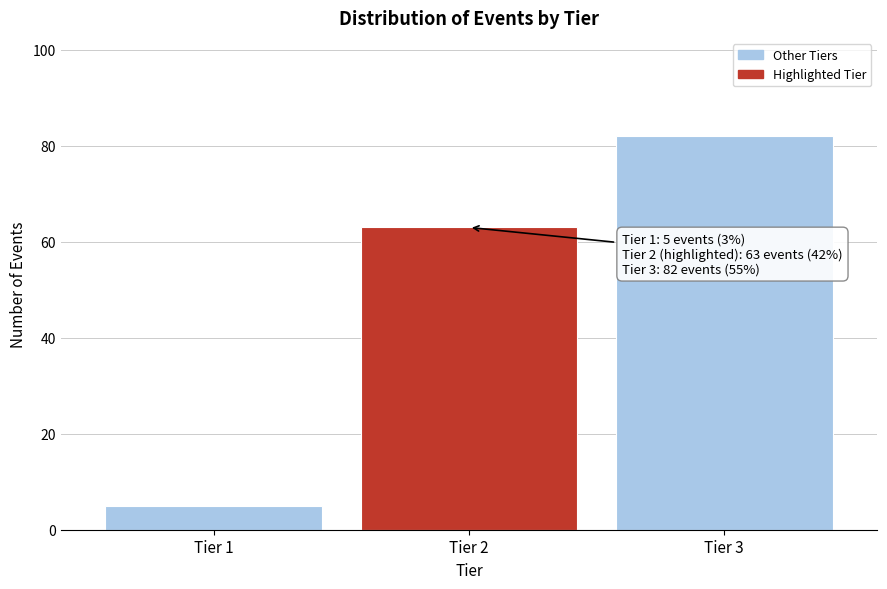

Reading left to right, what are all the values shown in this chart?

Tier 1=5	Tier 2=63	Tier 3=82